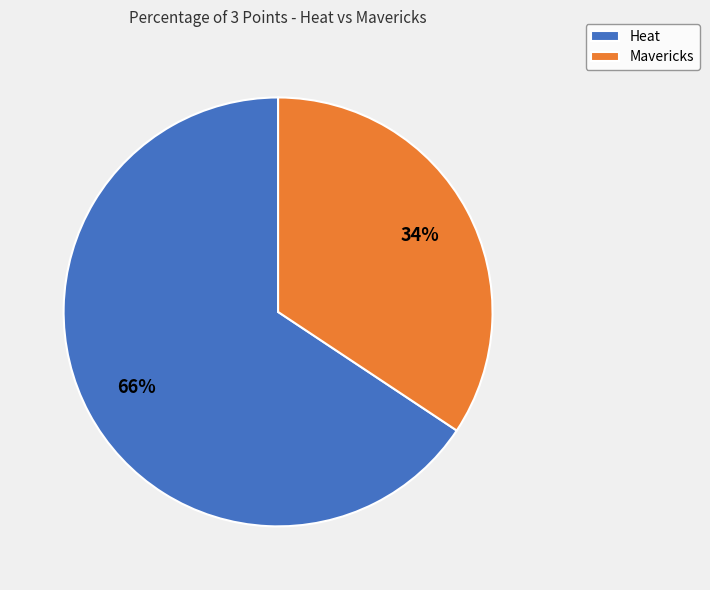

Count the number of slices in the pie.

2